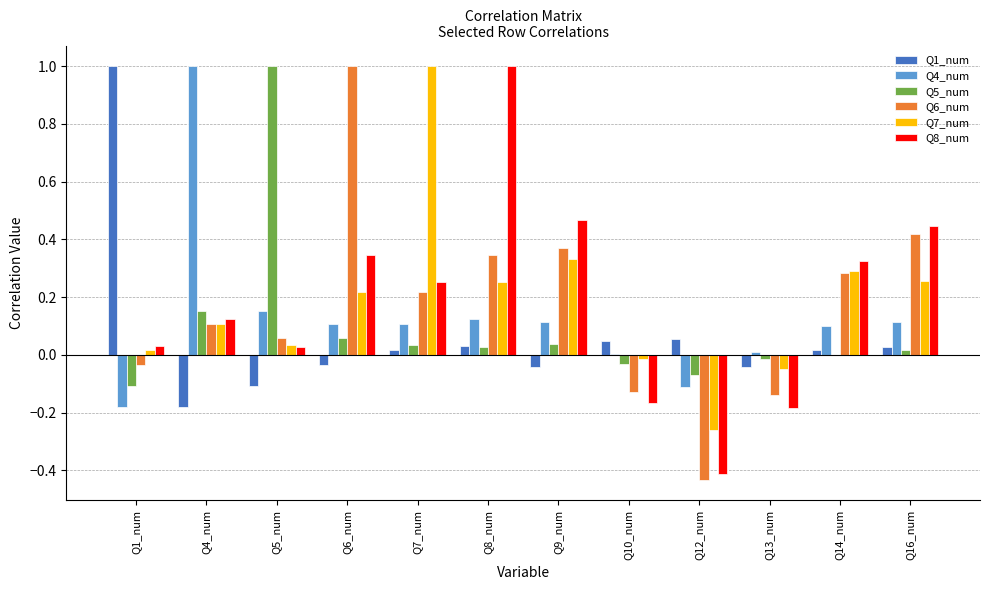

What is the maximum value shown in the chart?

1.0